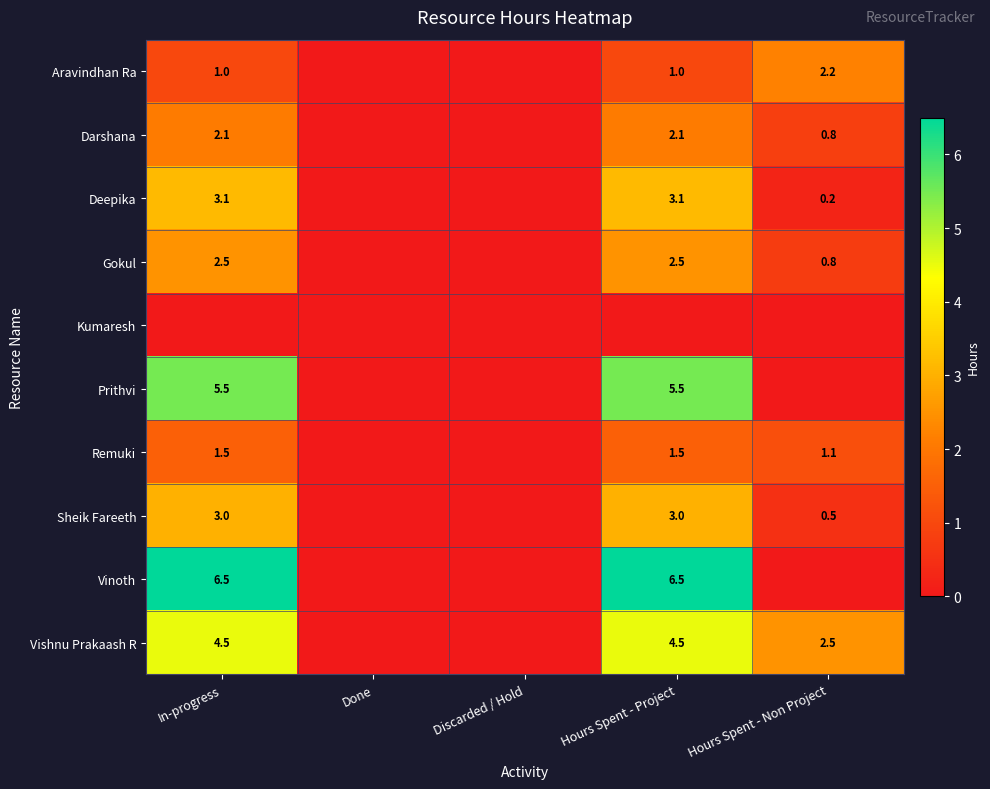

What is the total value across all series at Hours Spent - Non Project?

8.2